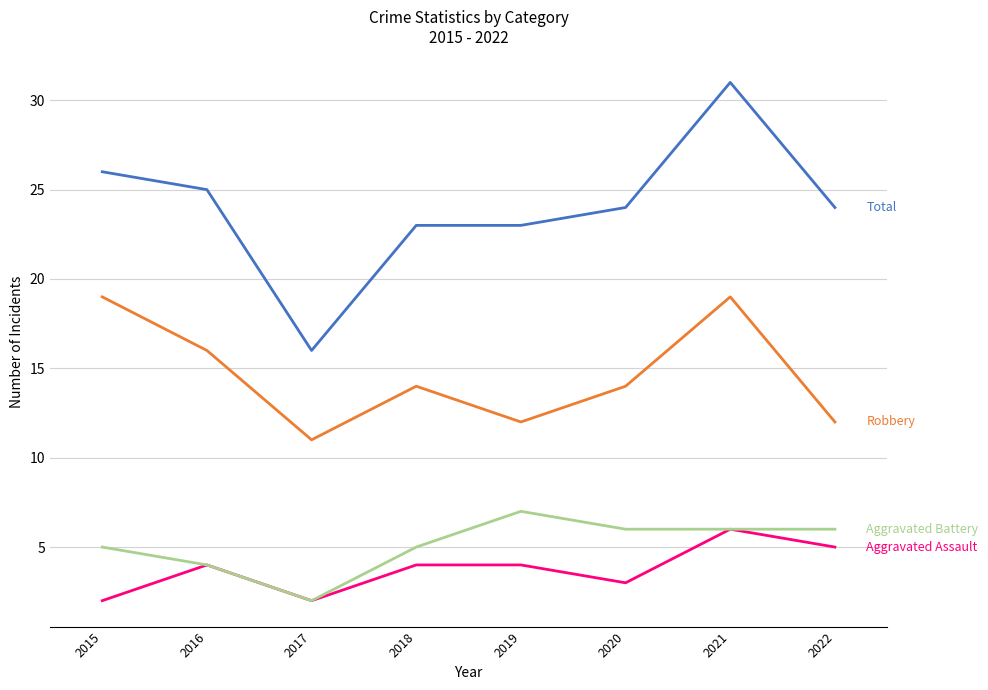

What is the maximum value shown in the chart?

31